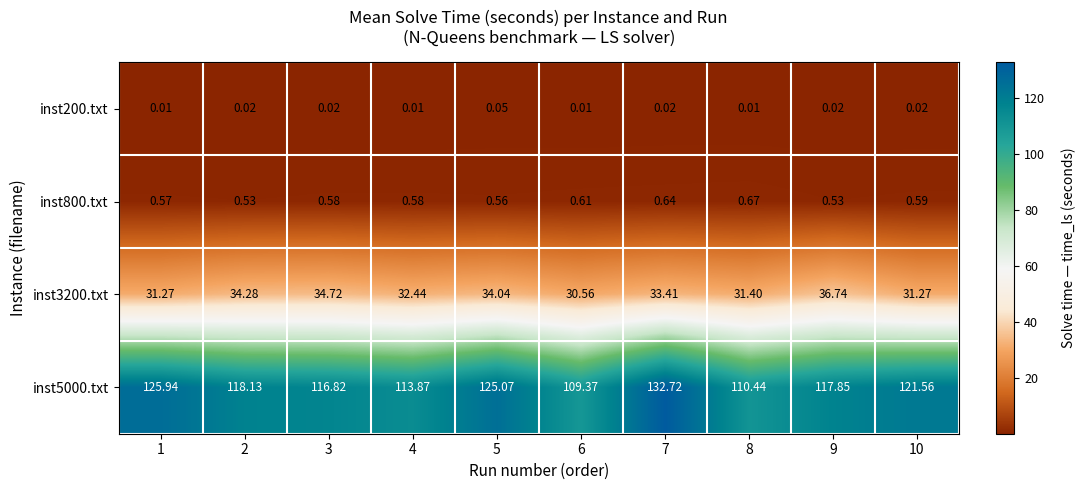

Is the value of inst3200.txt at 9 greater than the value of inst200.txt at 2?

Yes